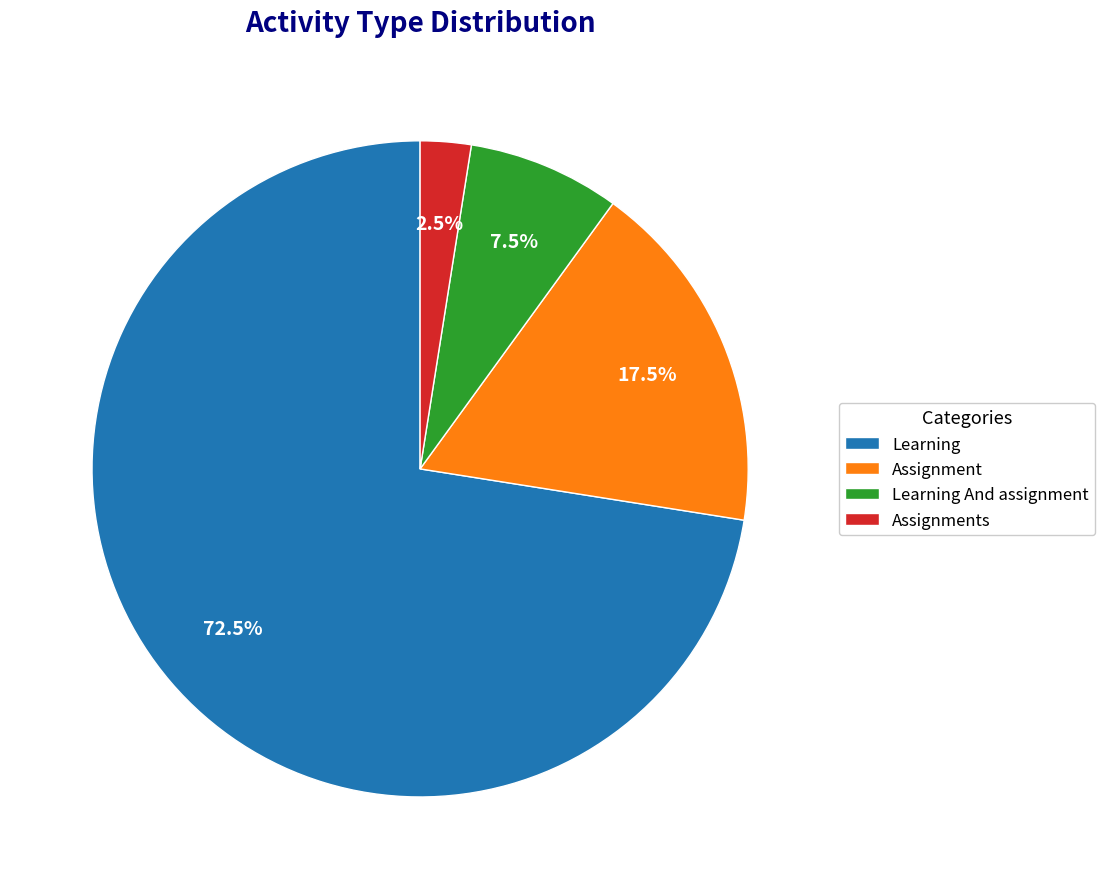

Rank the categories by value from highest to lowest.

Learning, Assignment, Learning And assignment, Assignments